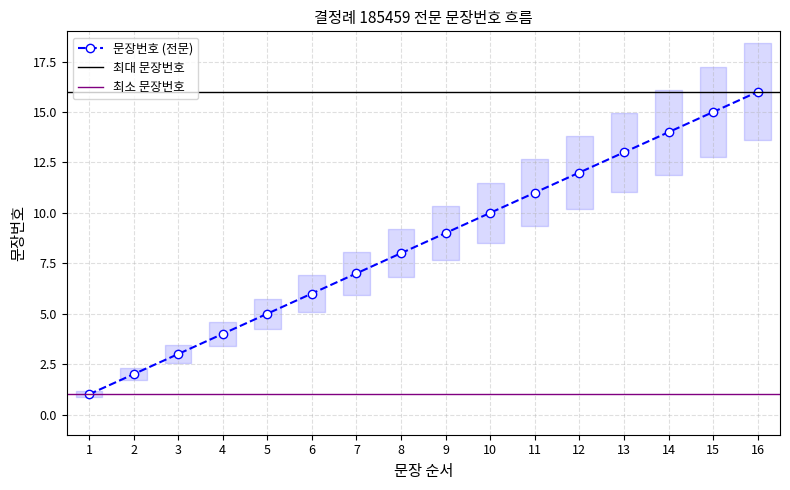

Reading left to right, transcribe all the data shown in this chart.

1=1	2=2	3=3	4=4	5=5	6=6	7=7	8=8	9=9	10=10	11=11	12=12	13=13	14=14	15=15	16=16